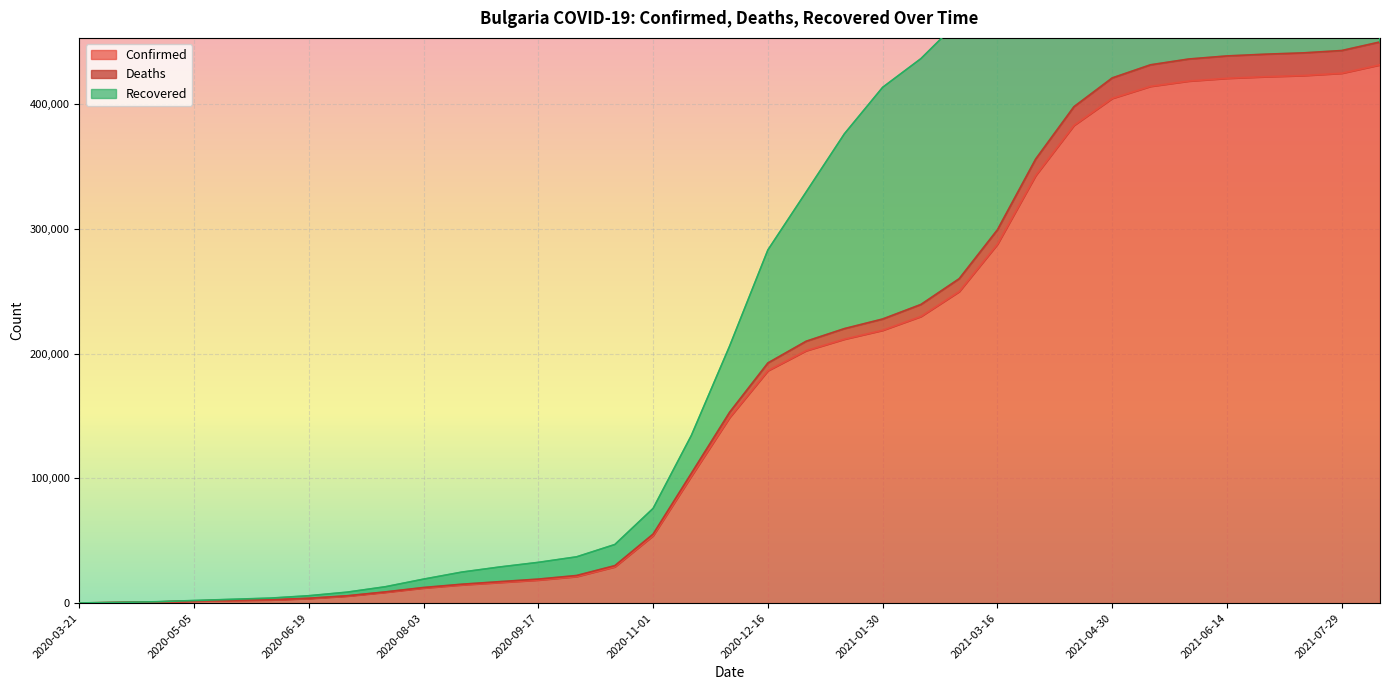

What is the highest value of the Confirmed series?

431292